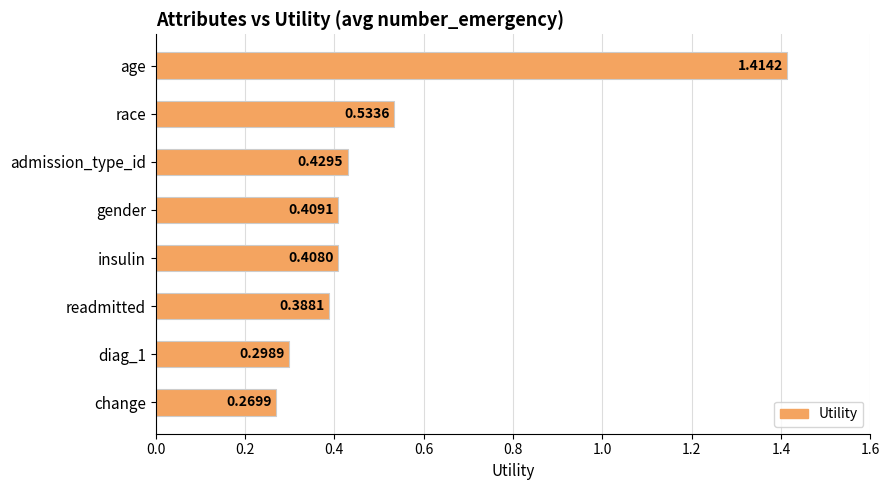

How many bars are there in total?

8